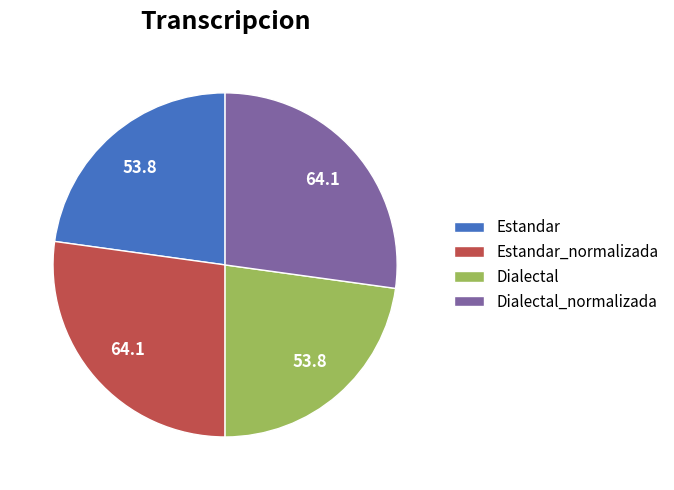

Between Estandar_normalizada and Dialectal, which is larger?

Estandar_normalizada